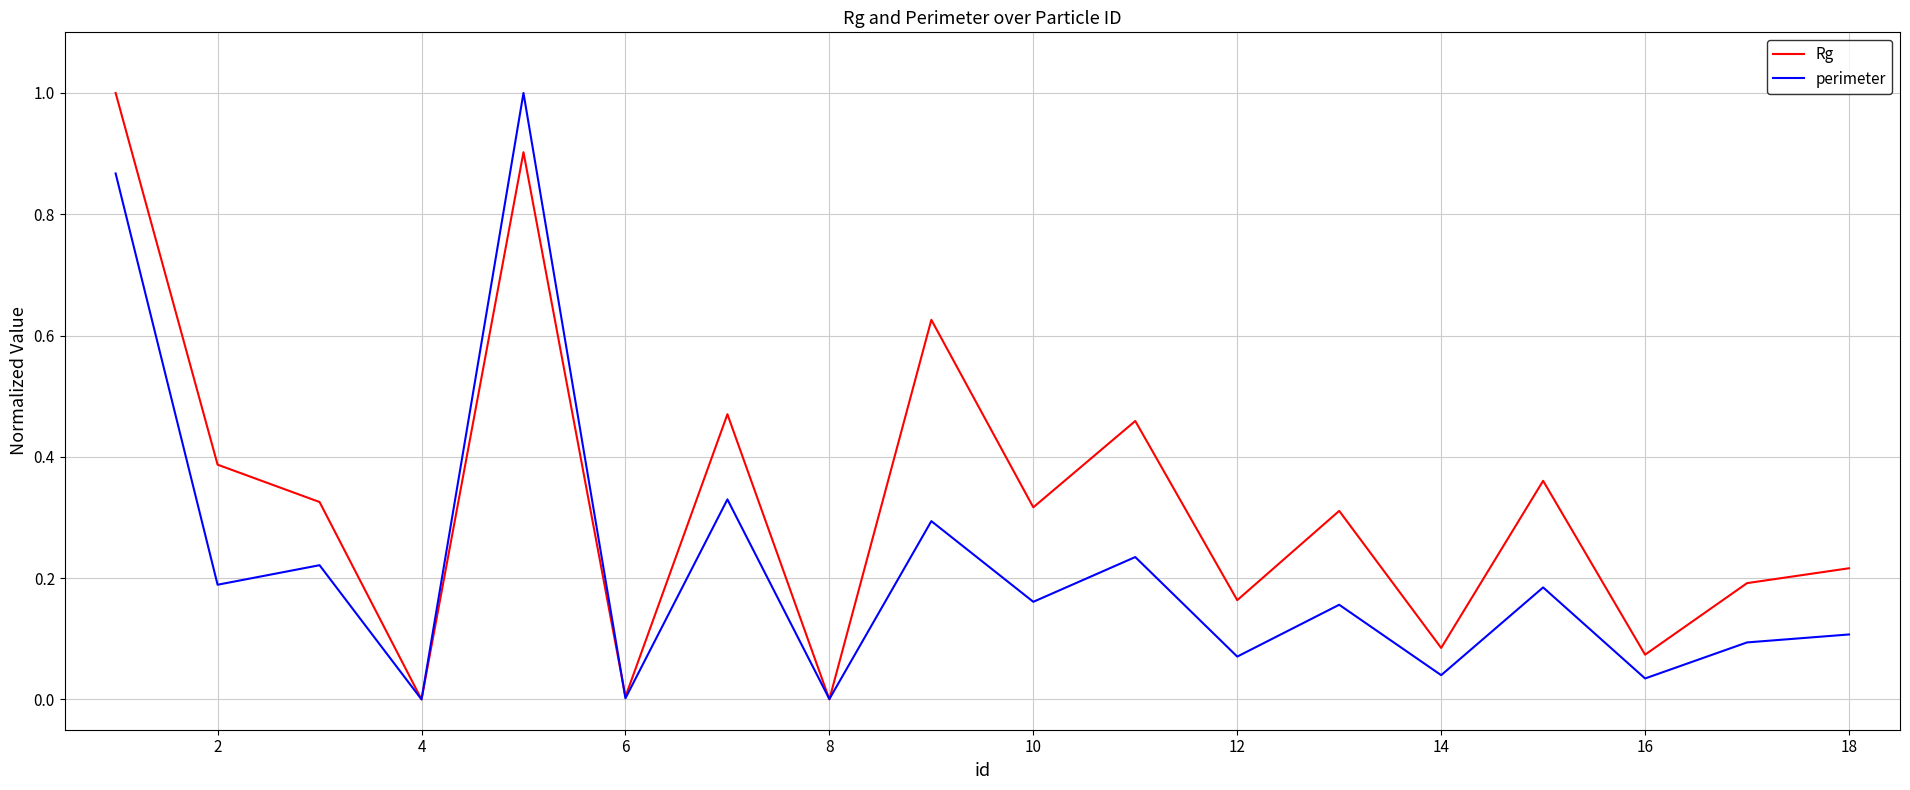

Is this an area chart (filled region under the line)?

No